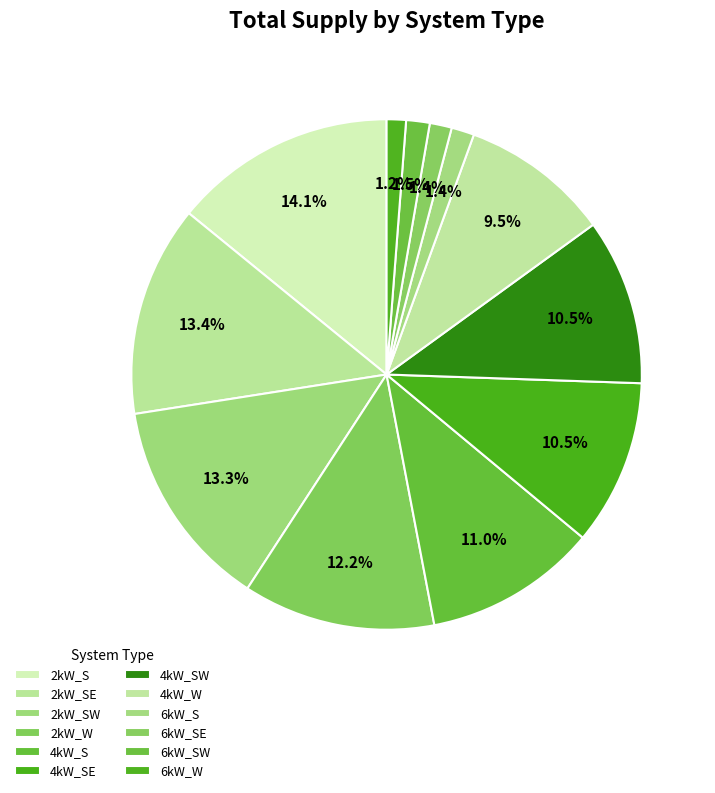

Count the number of slices in the pie.

12